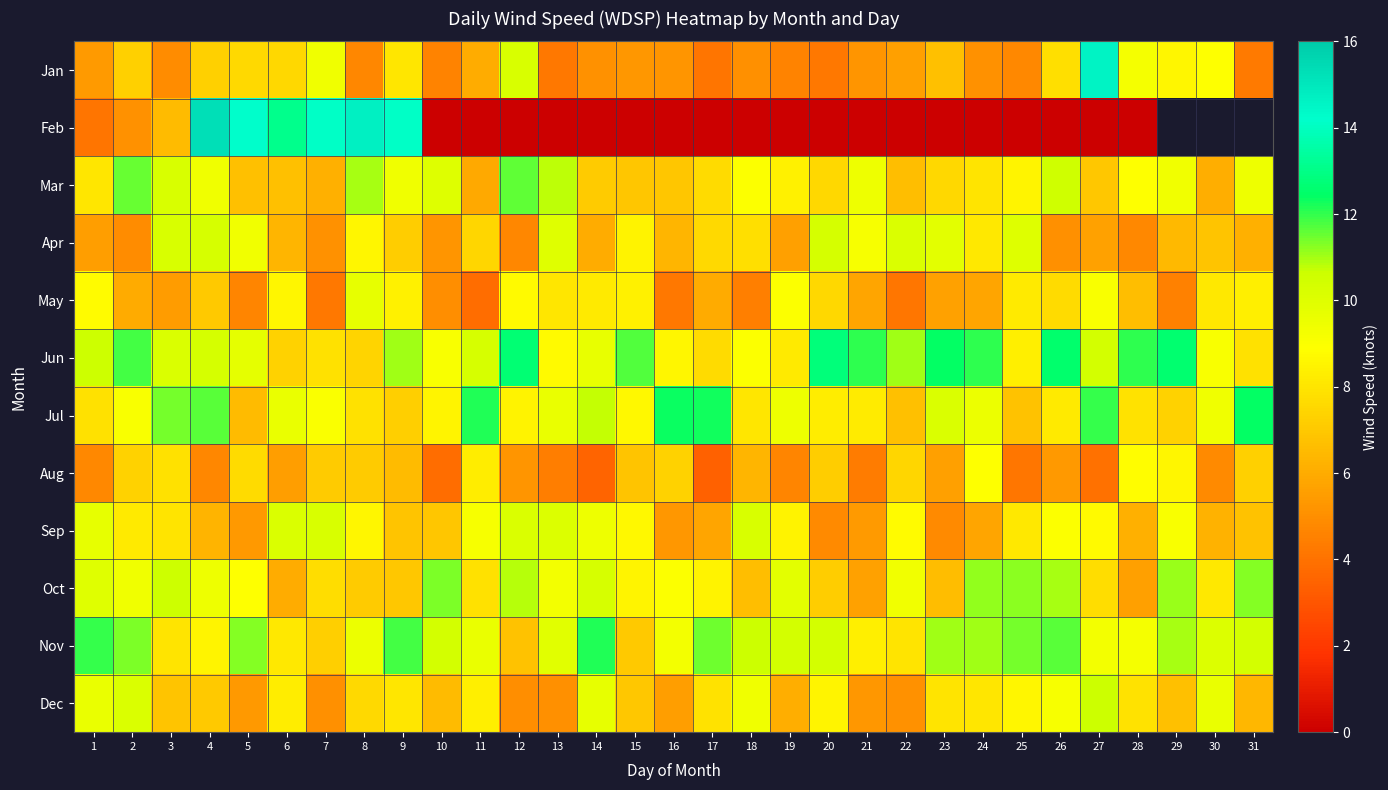

What is the sum of the Jun values at 19 and 24?

20.2